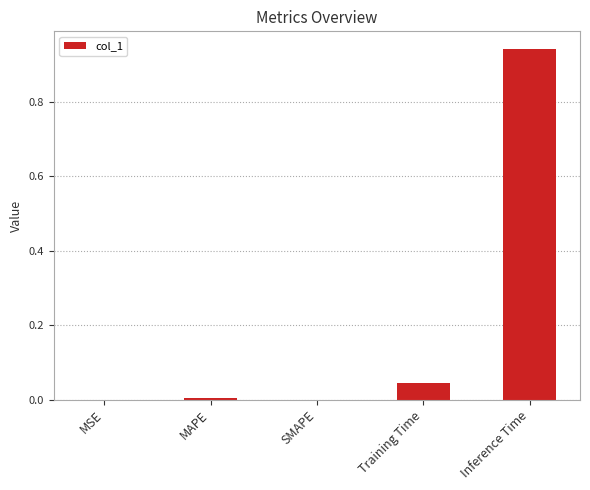

At which category does the chart reach its peak across all series?

Inference Time